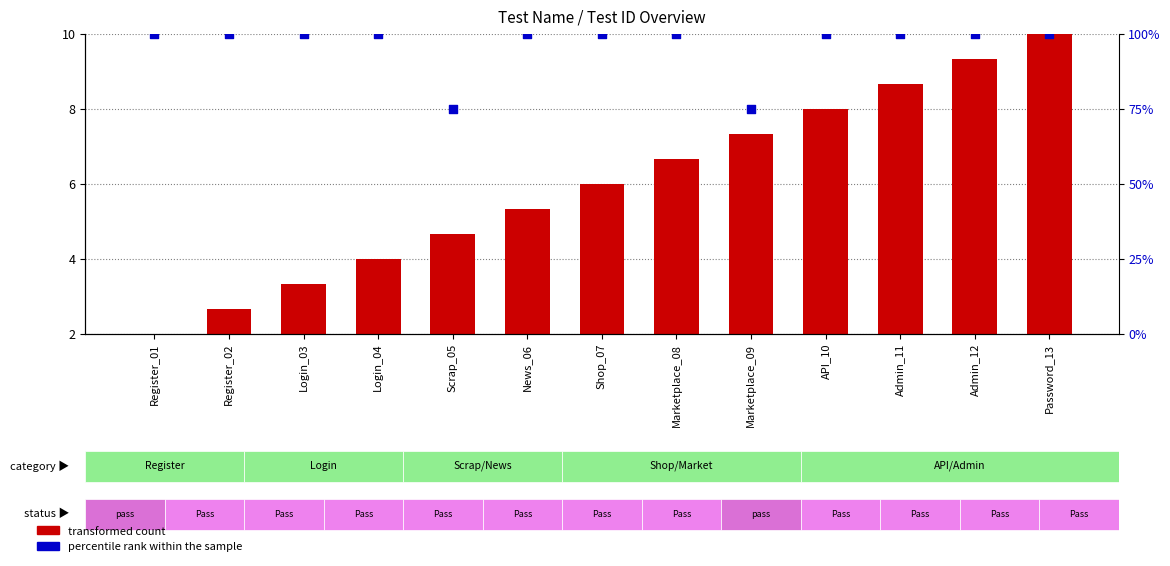

At how many categories does at least one series exceed 91?

11